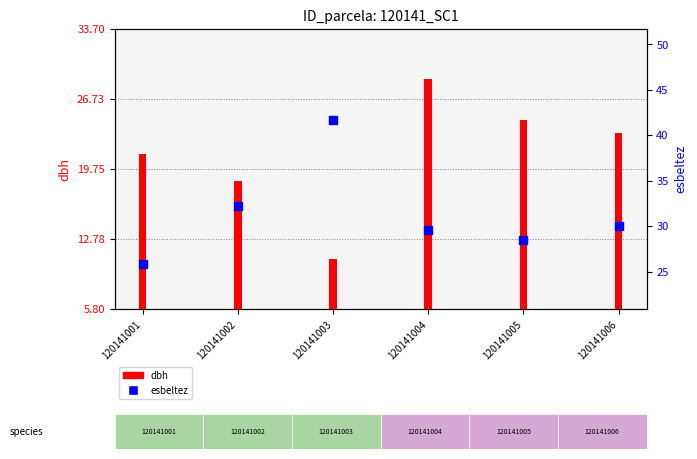

Which series has the largest Y range (max minus min)?

dbh